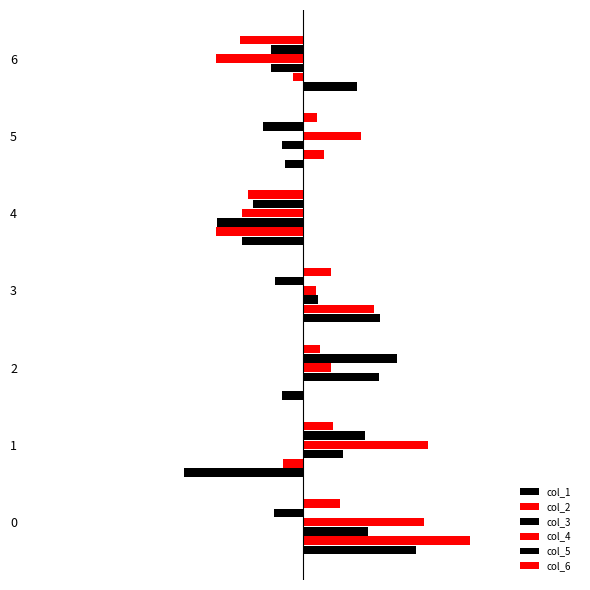

How many groups of bars are there?

7